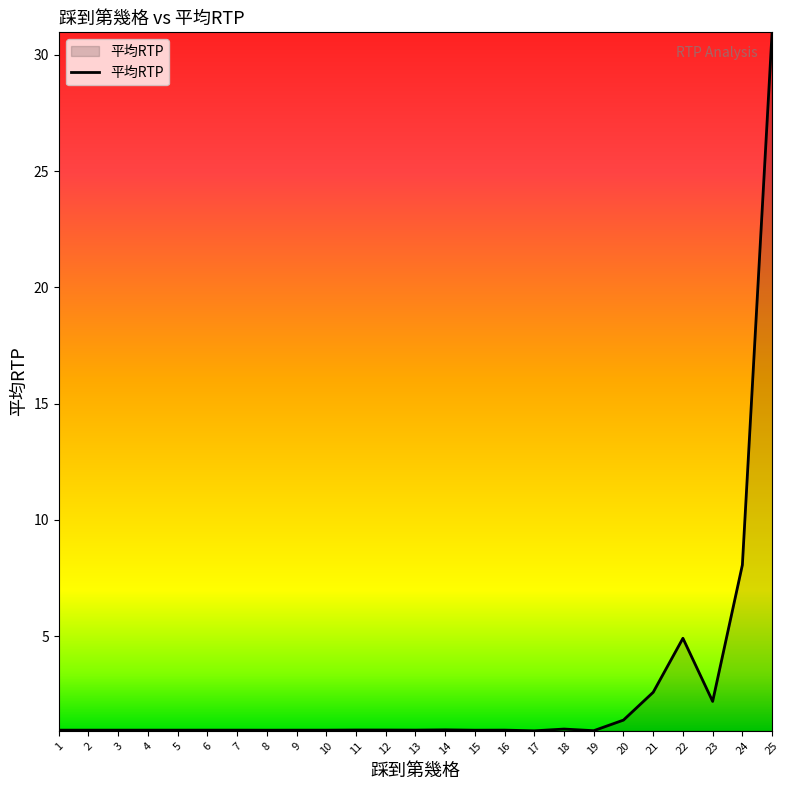

What is the difference between the maximum and minimum values?

30.1